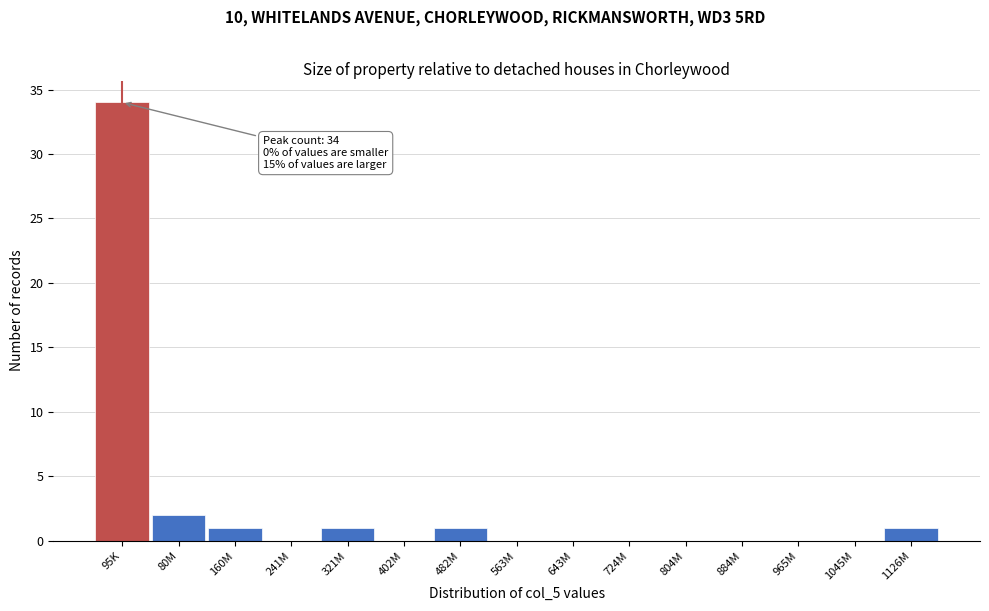

Reading left to right, what are all the values shown in this chart?

95K=34	80M=2	160M=1	241M=0	321M=1	402M=0	482M=1	563M=0	643M=0	724M=0	804M=0	884M=0	965M=0	1045M=0	1126M=1